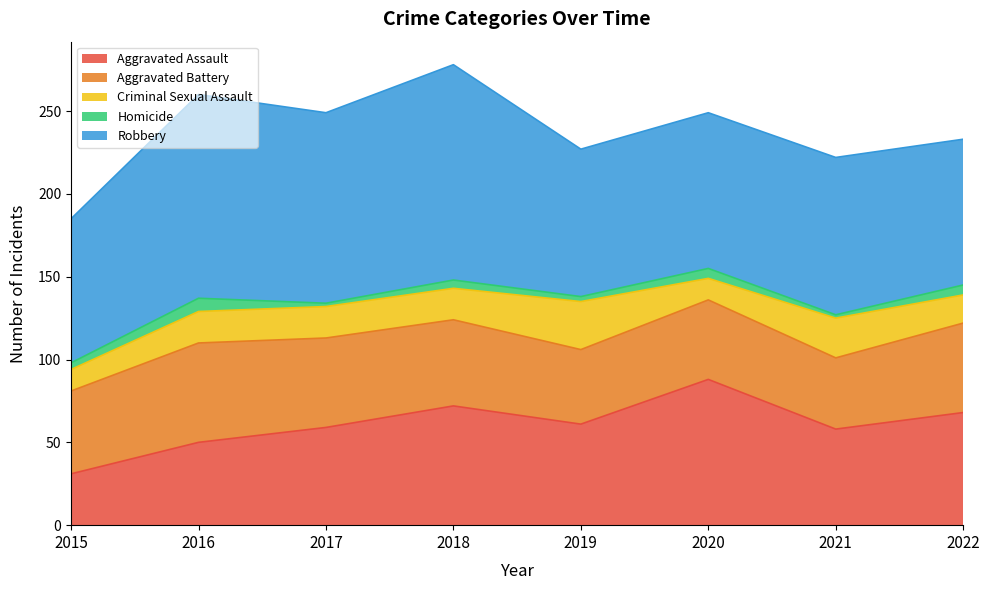

Read the Aggravated Assault value at 2019, to the nearest 10.

60